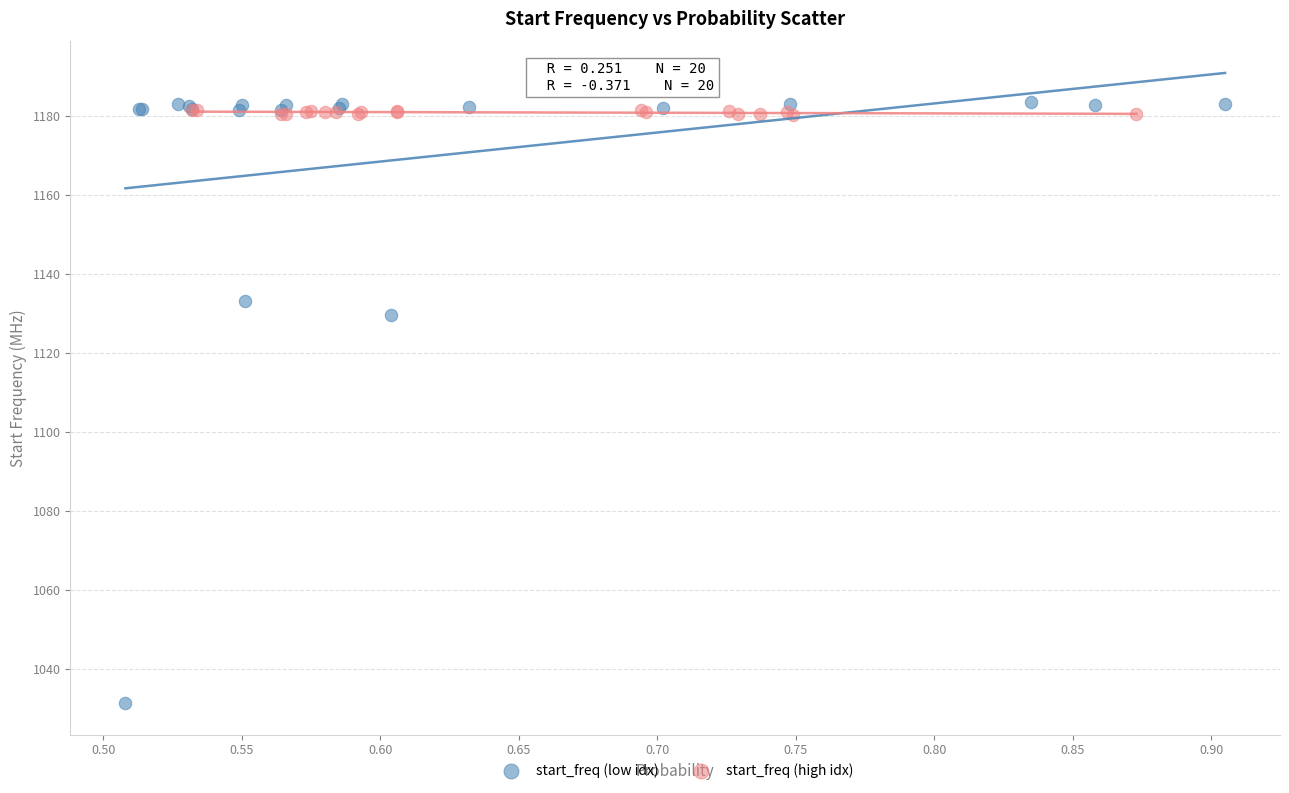

Which series reaches the minimum Y coordinate?

start_freq (low idx)